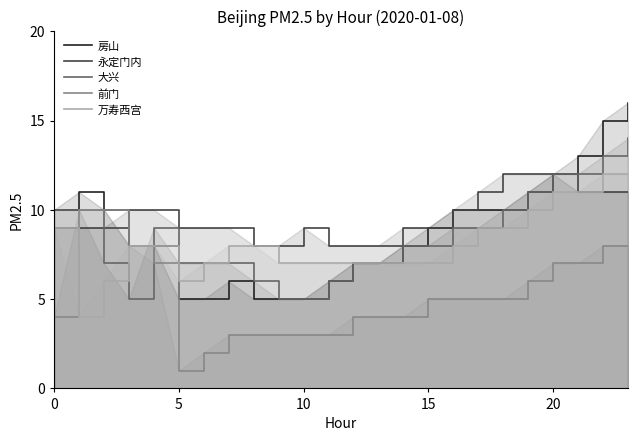

What are all the series names shown in the legend?

房山, 永定门内, 大兴, 前门, 万寿西宫